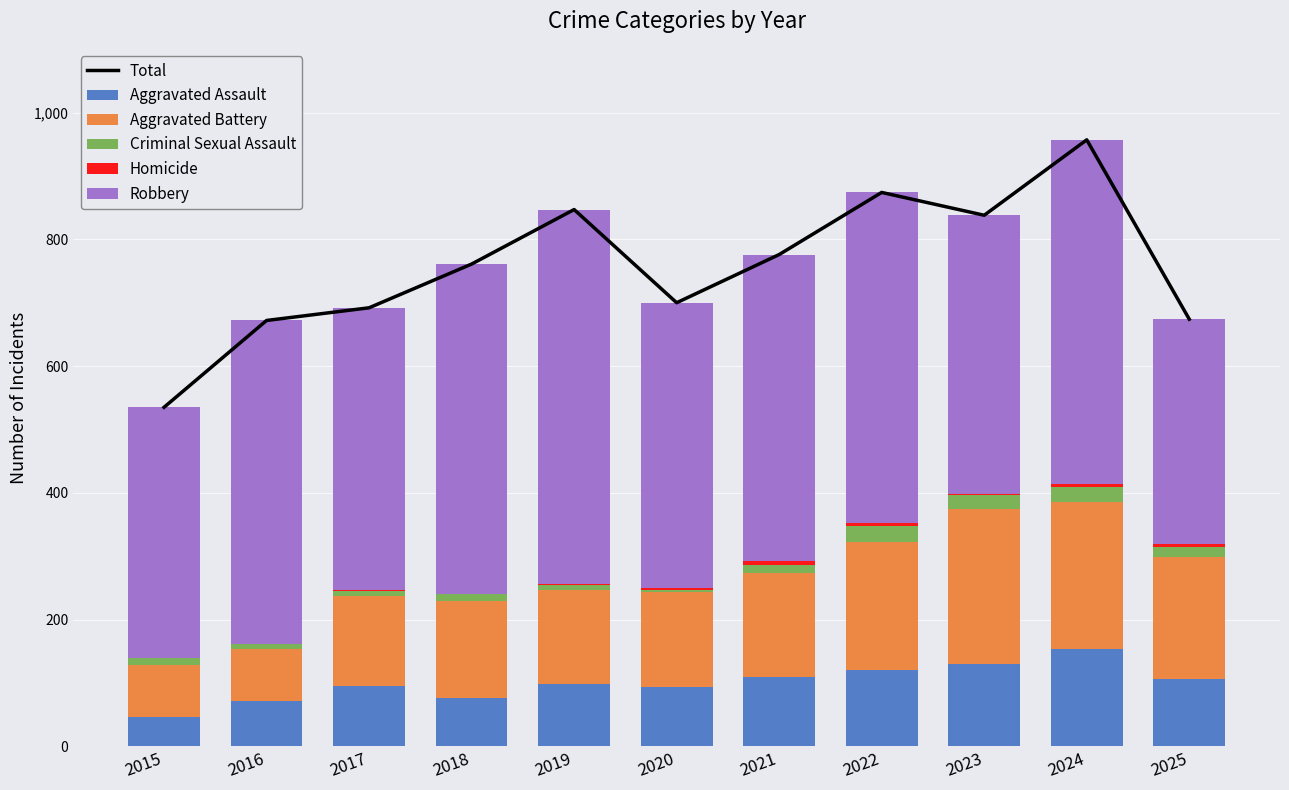

Rank the series by their maximum value, from highest to lowest.

Total, Robbery, Aggravated Battery, Aggravated Assault, Criminal Sexual Assault, Homicide